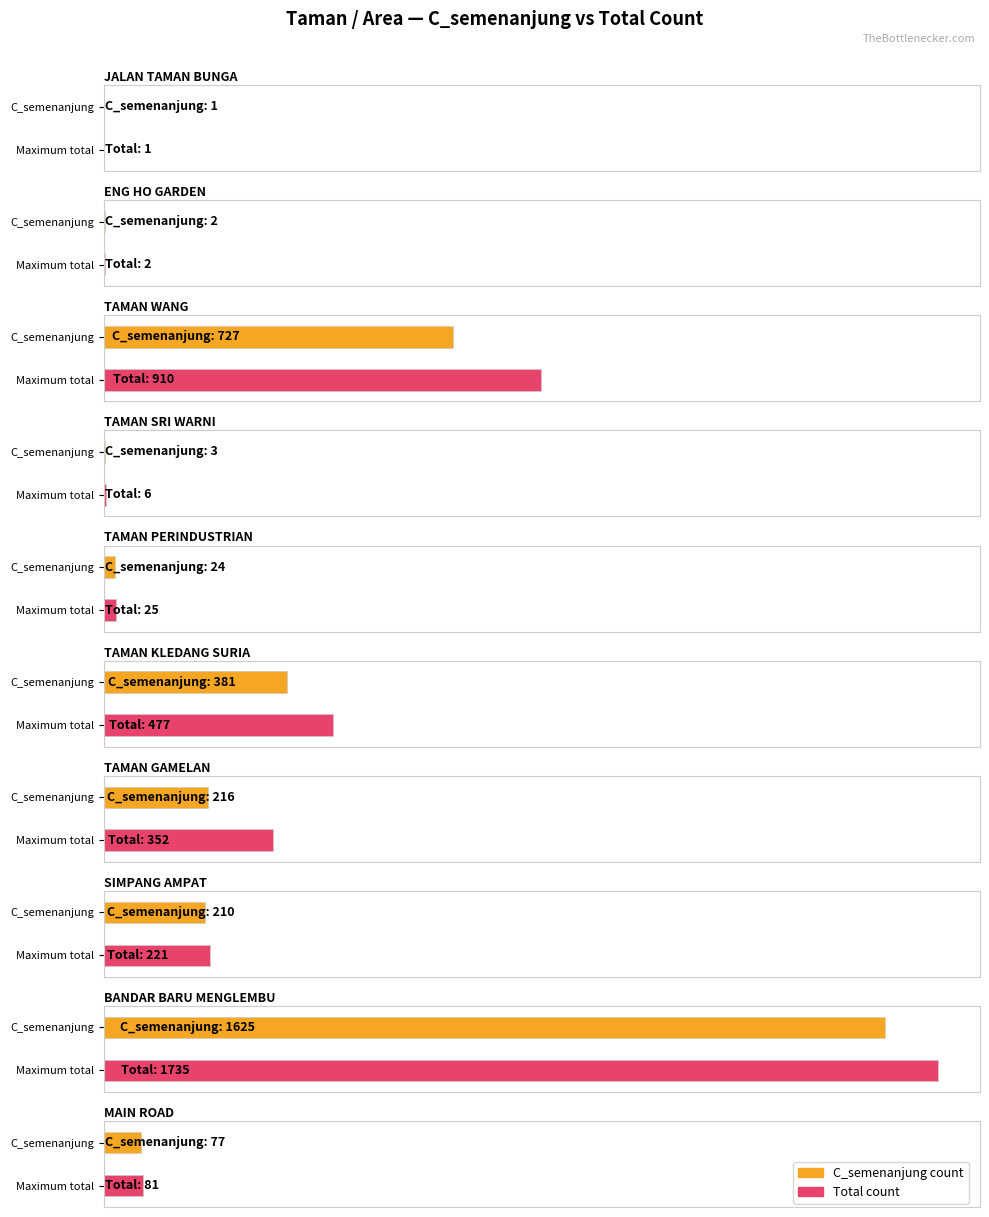

At how many categories does at least one series exceed 528?

2